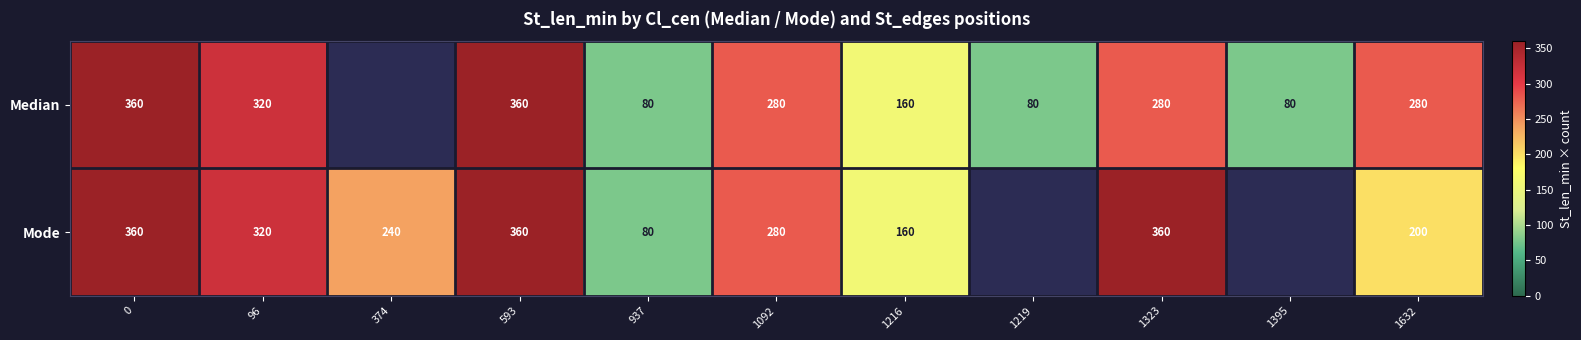

Which series changed the most between 937 and 1323?

Mode